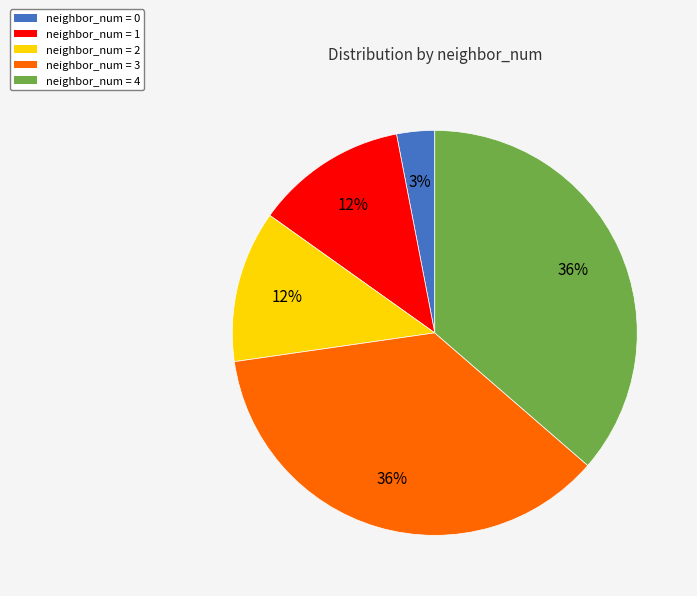

Is there a majority slice in this chart?

No